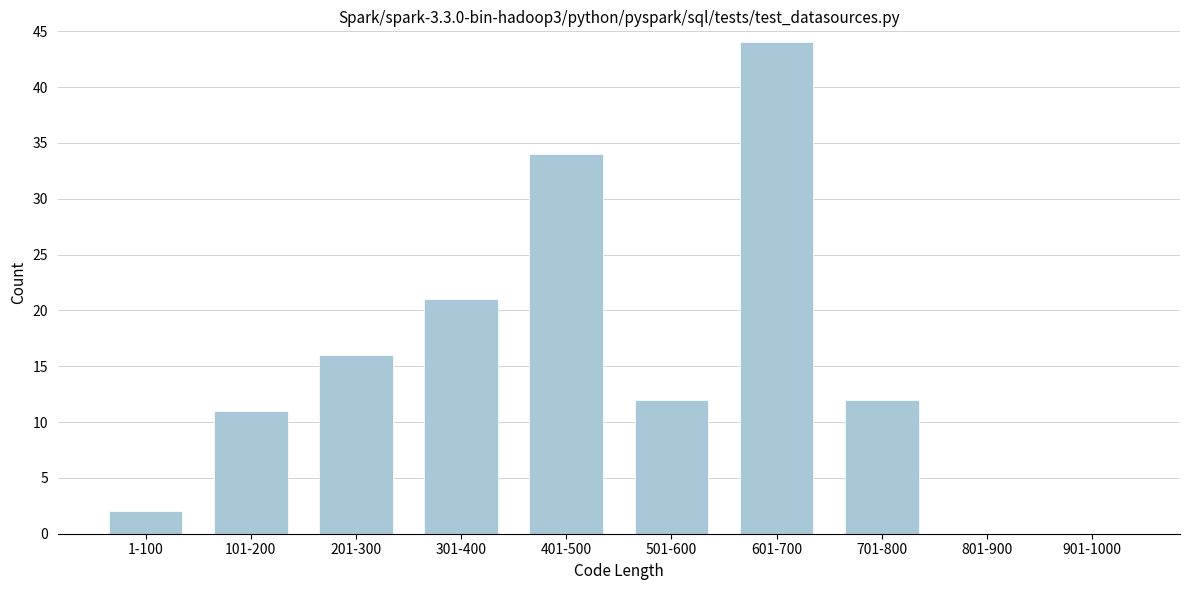

Reading right to left, extract all data points from this chart.

901-1000=0	801-900=0	701-800=12	601-700=44	501-600=12	401-500=34	301-400=21	201-300=16	101-200=11	1-100=2